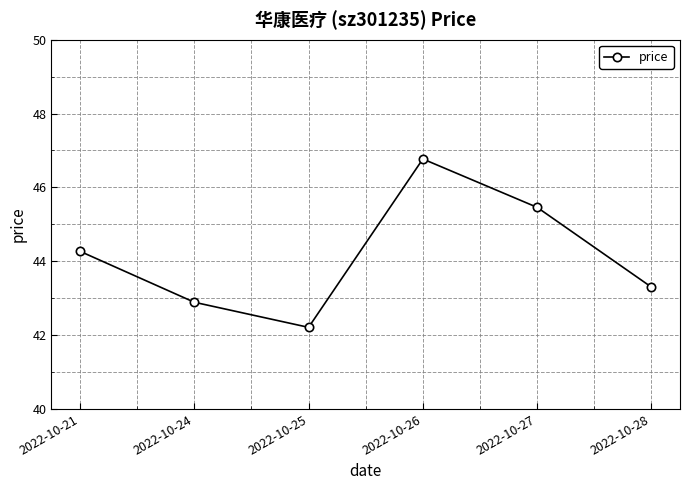

Which category has the highest value across all series?

2022-10-26